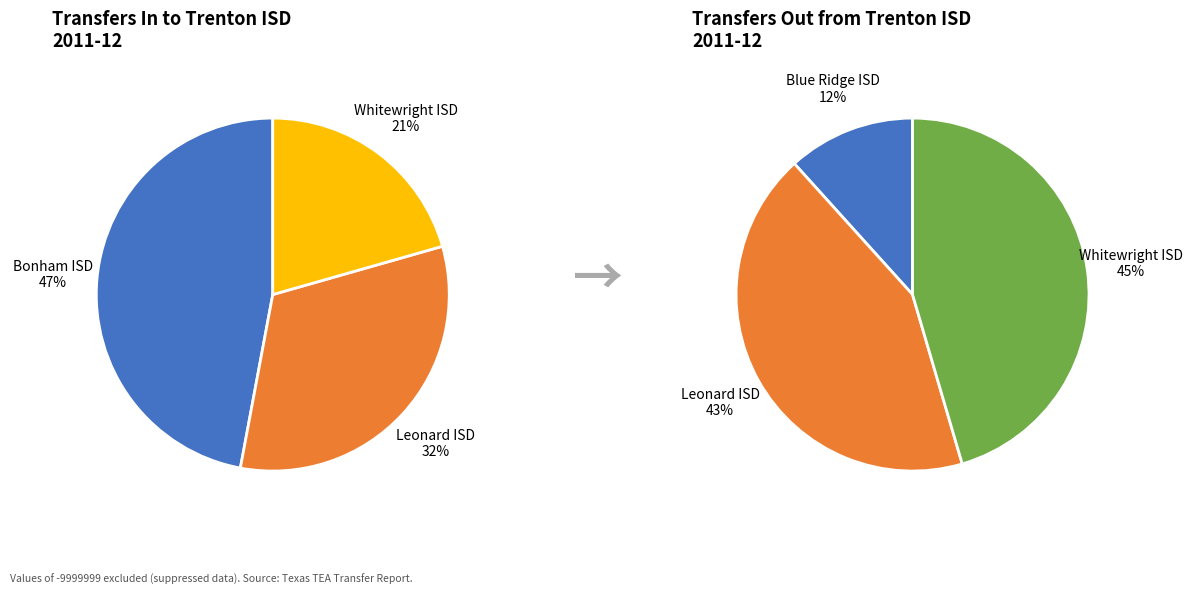

Is there a majority slice in this chart?

No